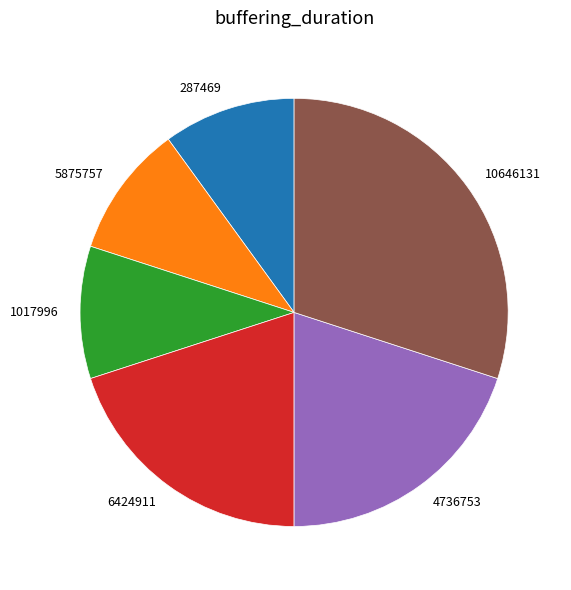

The 10646131 slice represents 30% of the pie. True or false?

True